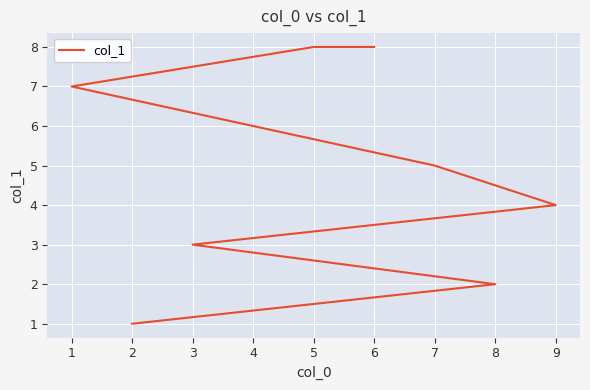

Read the value at 8.

2